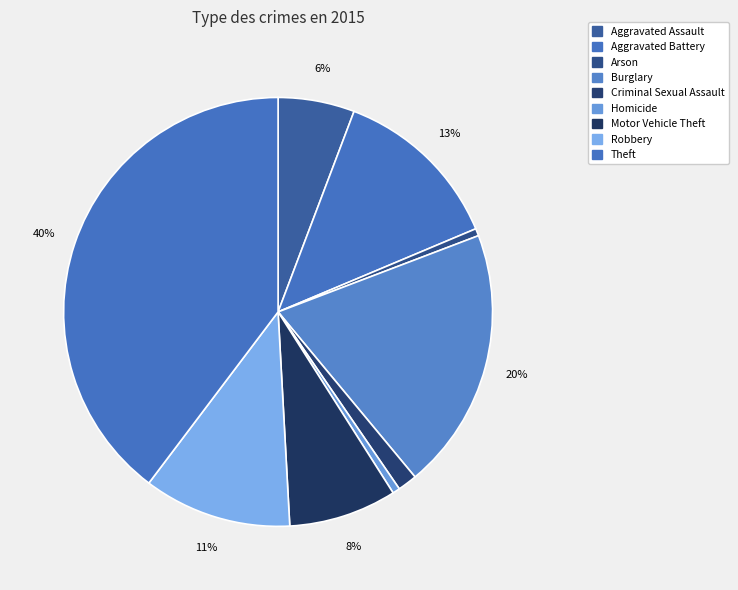

How many segments does this pie chart have?

9